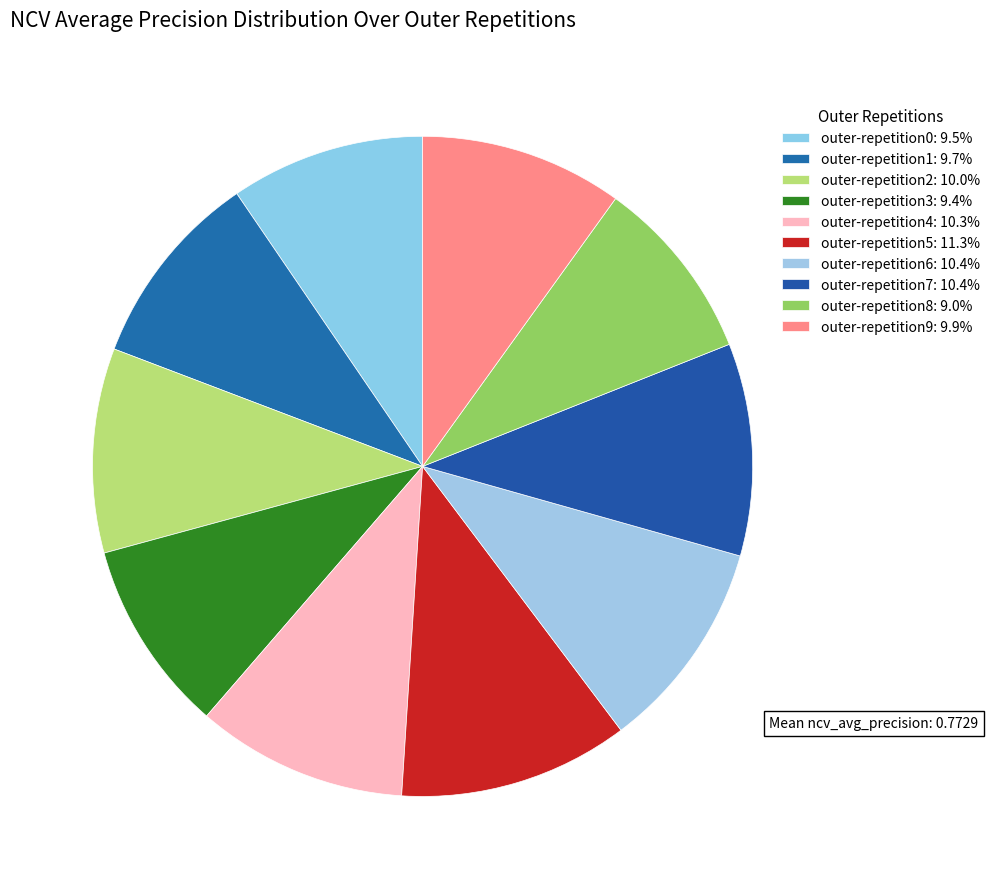

To the nearest percent, what percentage of the pie is outer-repetition3?

9%